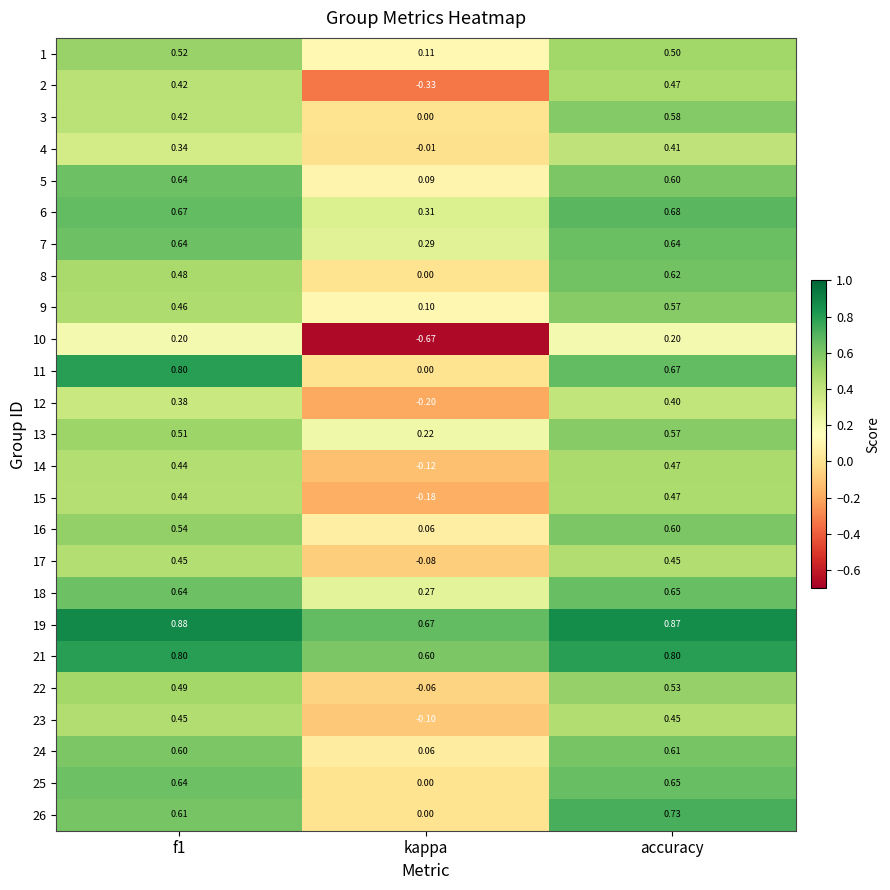

At how many categories does at least one series exceed 0?

3